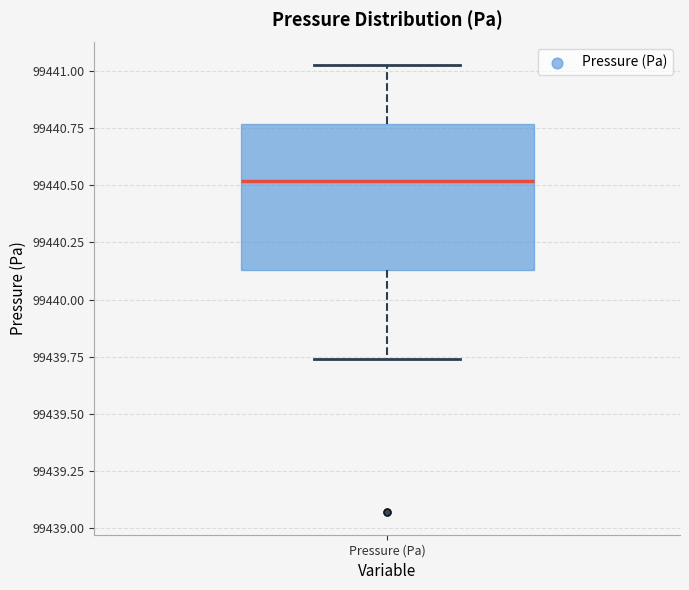

Where is the upper edge of the box for Pressure (Pa) on the y-axis? The values are not printed on the chart, so give them approximately, as read against the axis.

99440.75